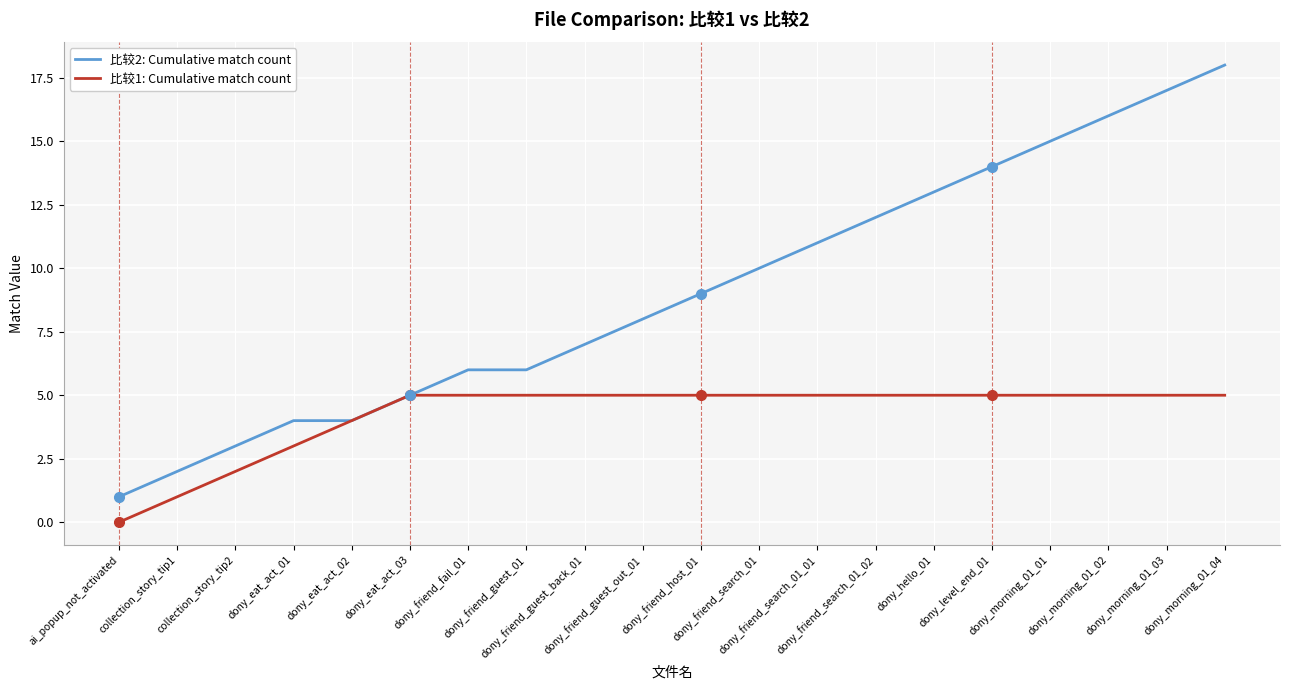

What is the average value of the 比较2: Cumulative match count series?

9